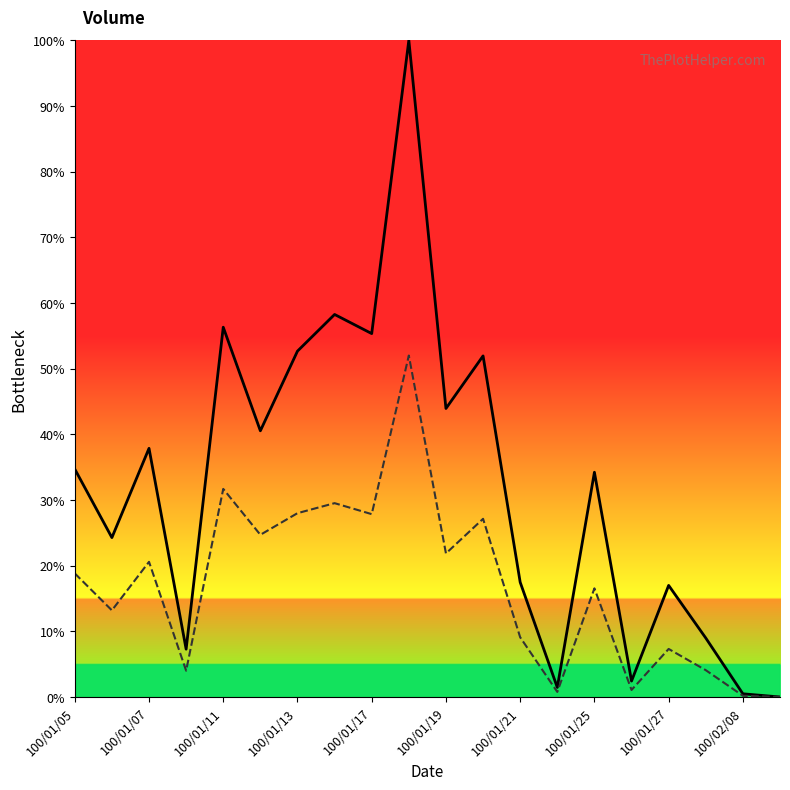

What is the total value across all series at 100/01/17?

83.2